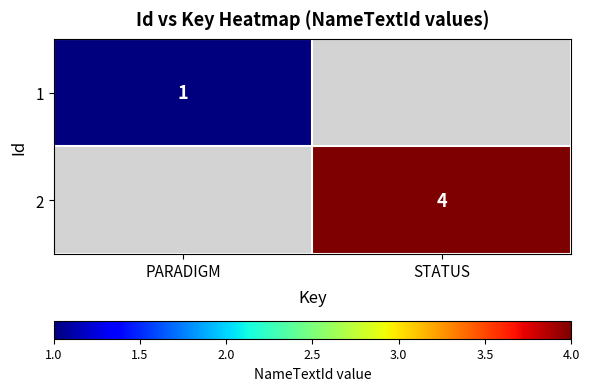

How many data points does each series have?

2